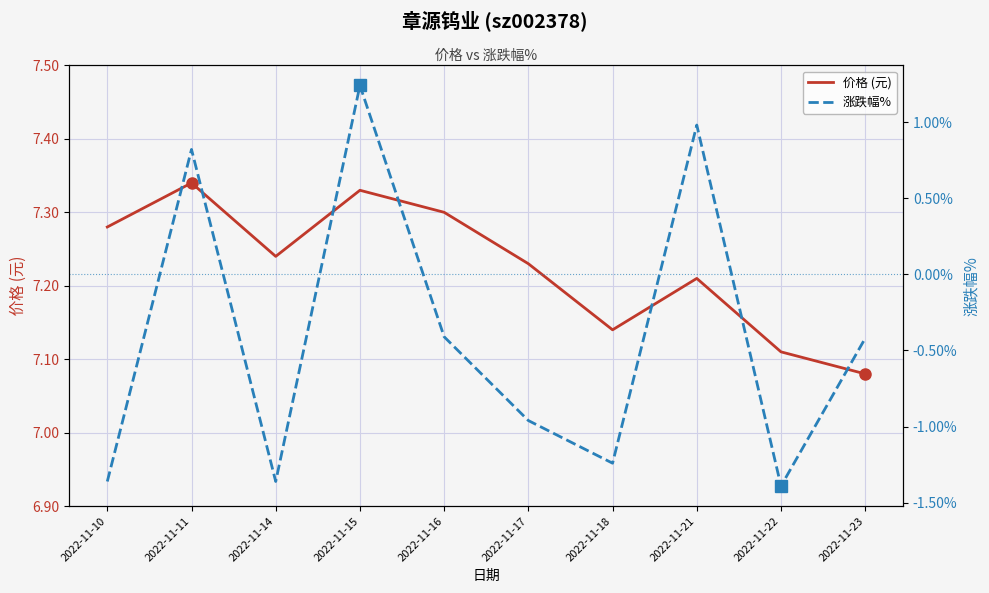

What is the sum of all 价格 (元) values?

72.3